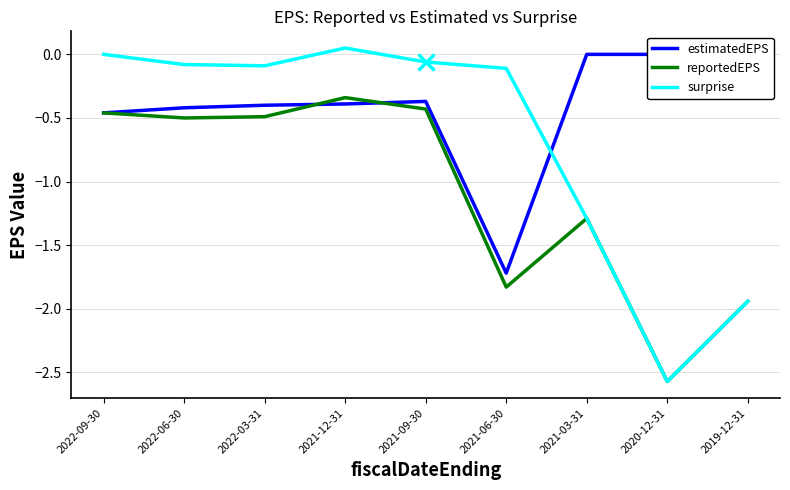

What position from the left is 2022-06-30?

2